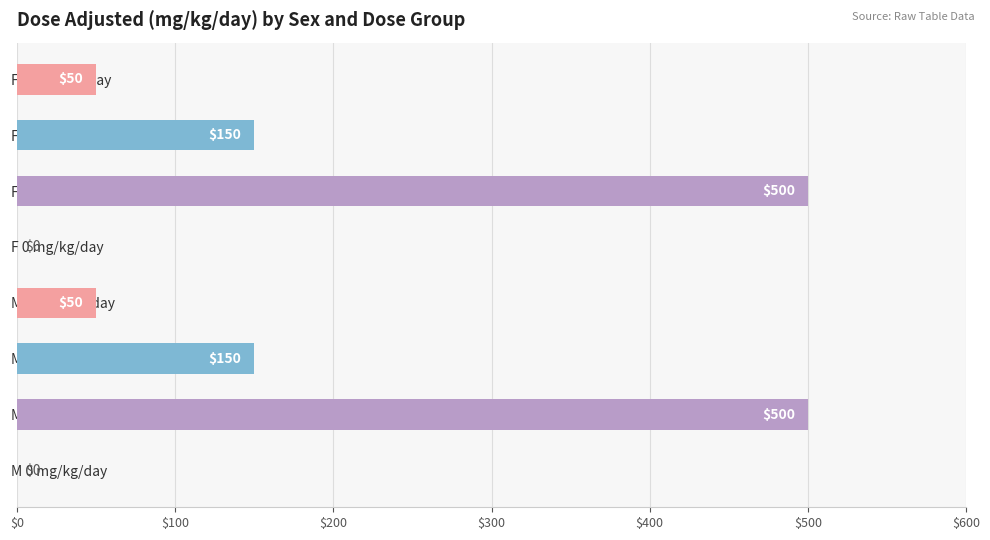

How many values are between 50 and 500?

6